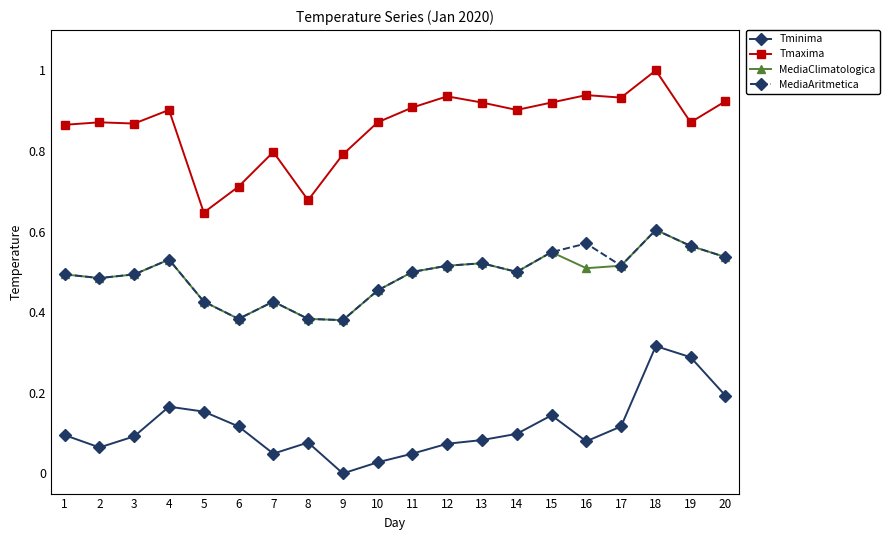

In Tminima, how many points are higher than both neighbors (excluding endpoints)?

4